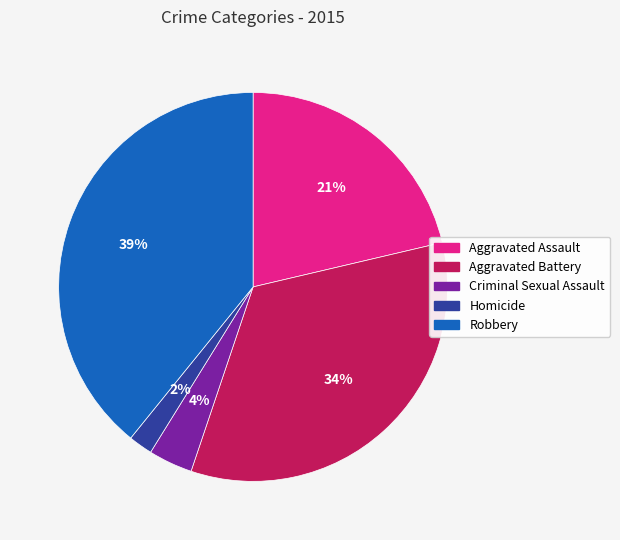

Is there any slice that represents more than half of the pie?

No